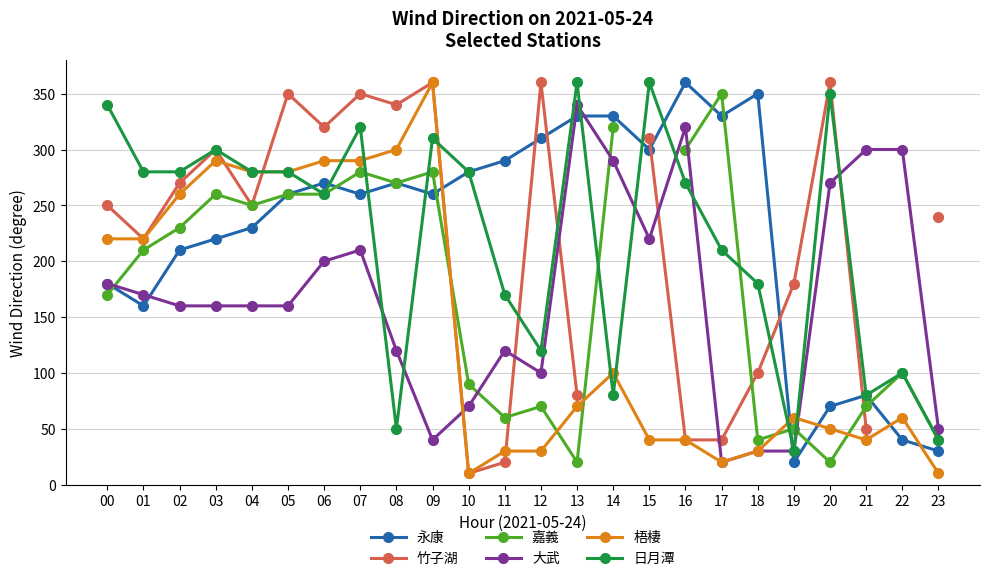

How many times do 永康 and 梧棲 cross each other?

5